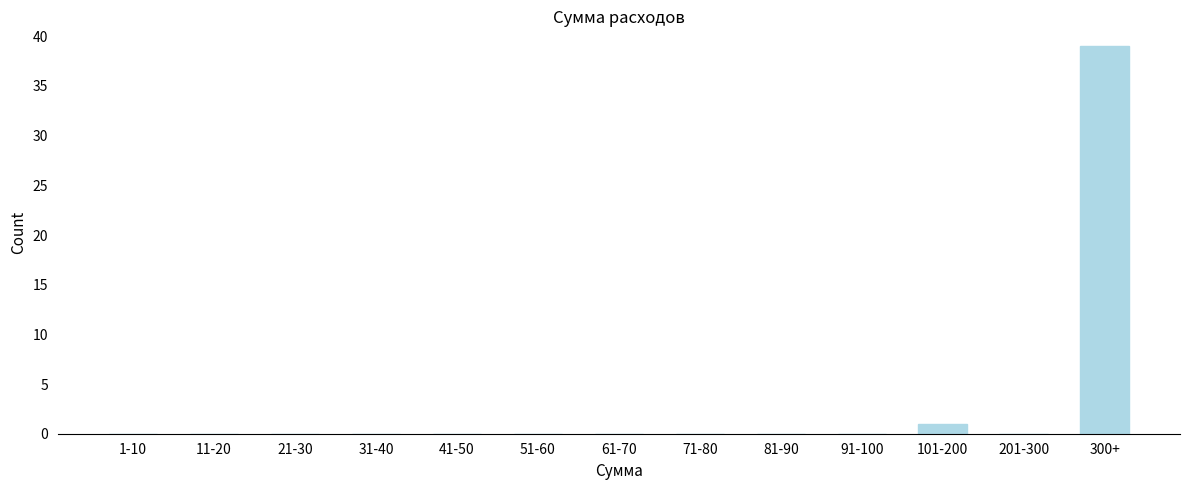

Reading right to left, what are all the values shown in this chart?

300+=39	201-300=0	101-200=1	91-100=0	81-90=0	71-80=0	61-70=0	51-60=0	41-50=0	31-40=0	21-30=0	11-20=0	1-10=0